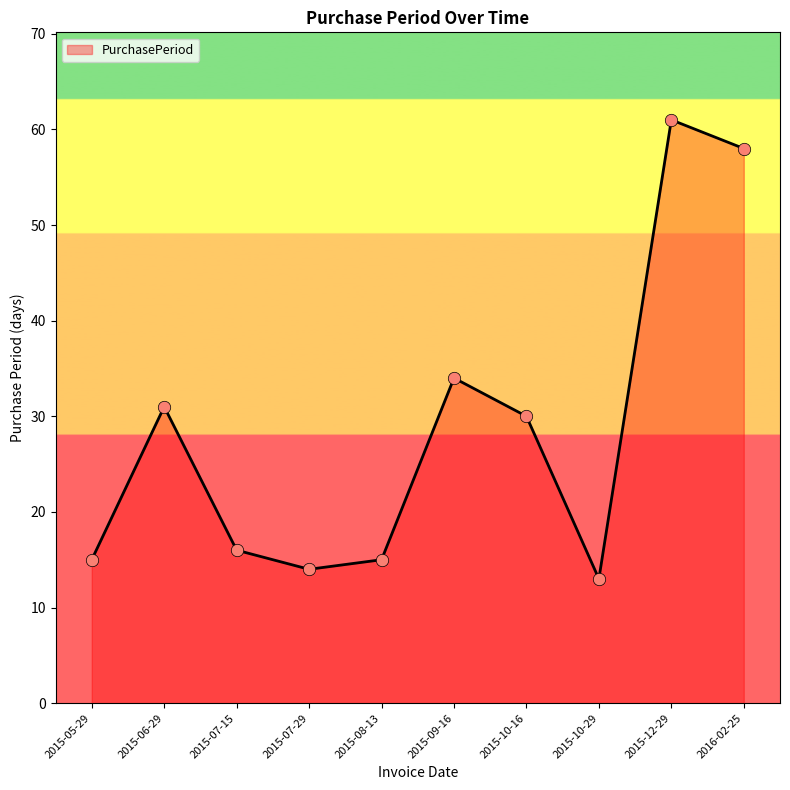

What is the ratio of the value at 2015-08-13 to the value at 2015-10-29?

1.2